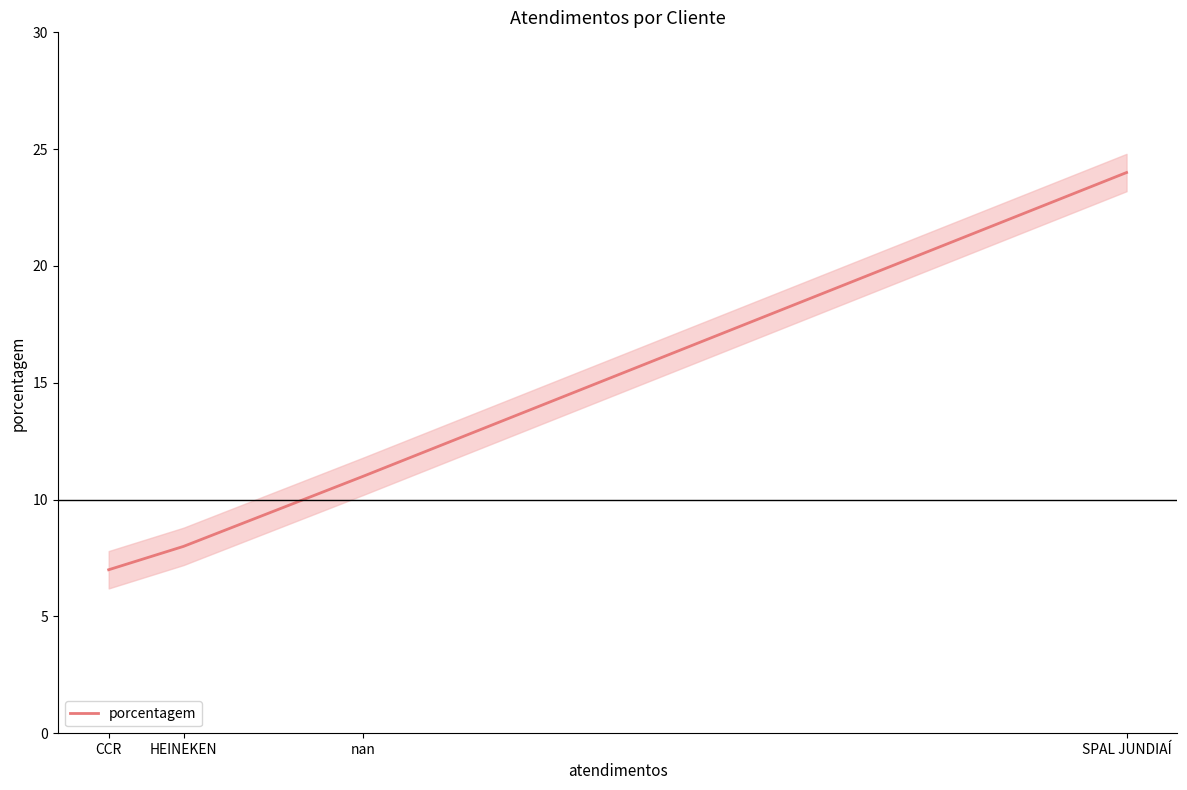

True or false: the data shows 5 at nan.

False